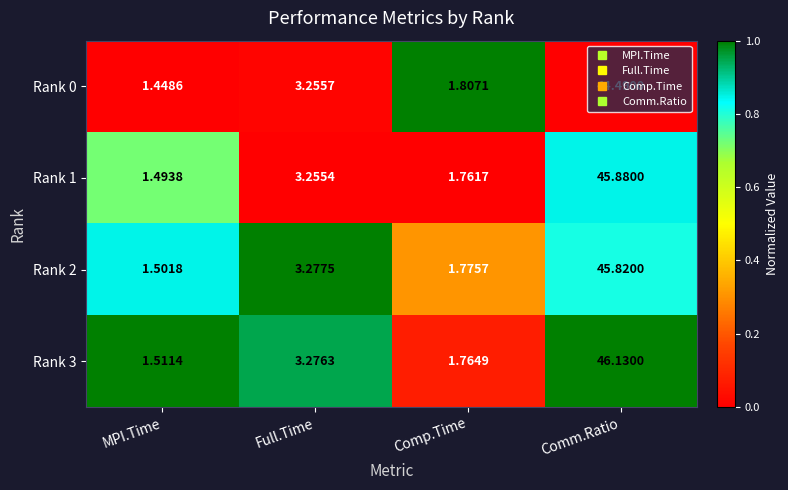

Where does the Rank 1 series first go above 3?

Full.Time